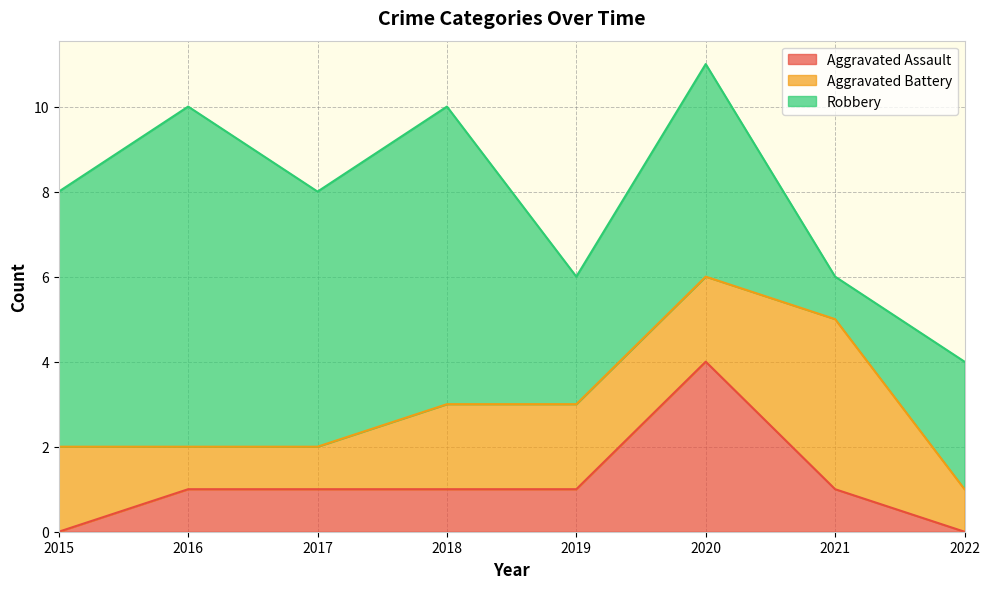

True or false: Aggravated Assault and Robbery cross at least once.

False